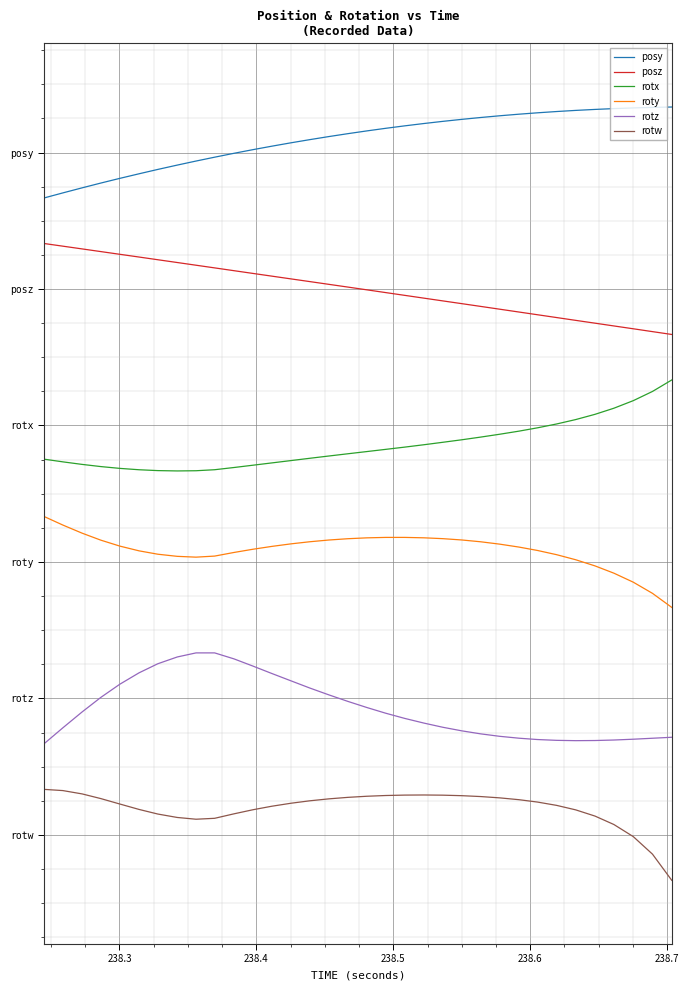

True or false: rotx and roty intersect in this chart.

False